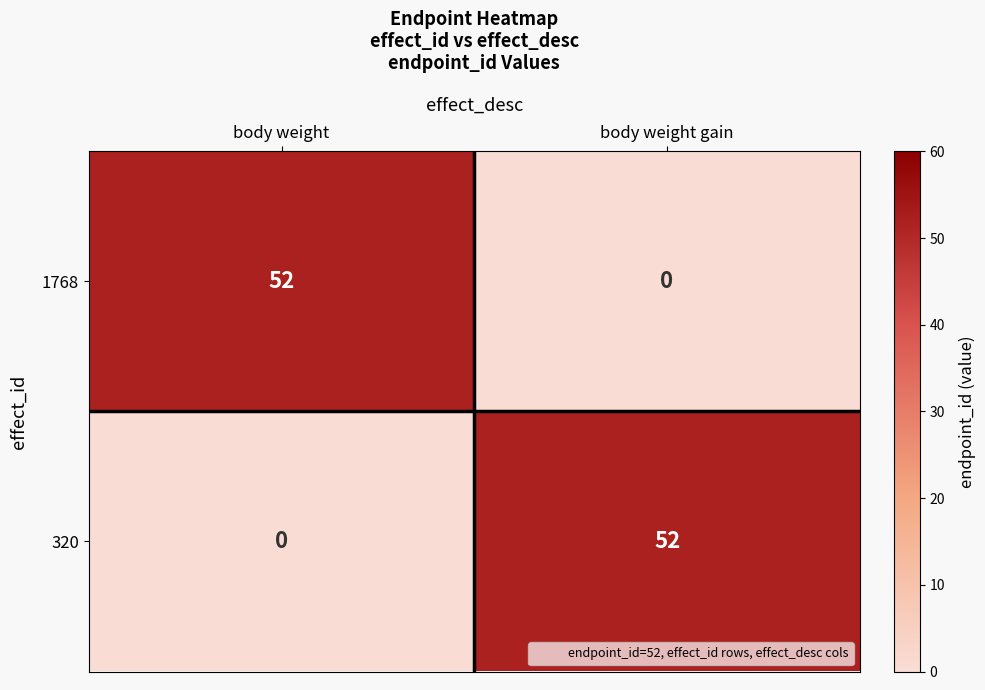

What is the spread (max minus min) of values at body weight gain?

52